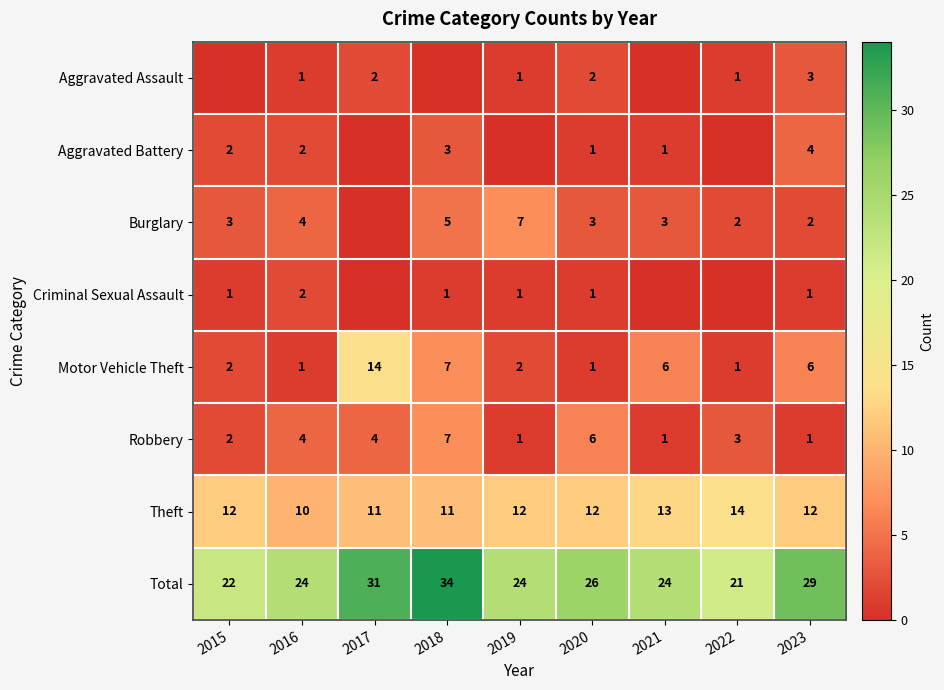

Which category has the highest value in the Total series?

2018